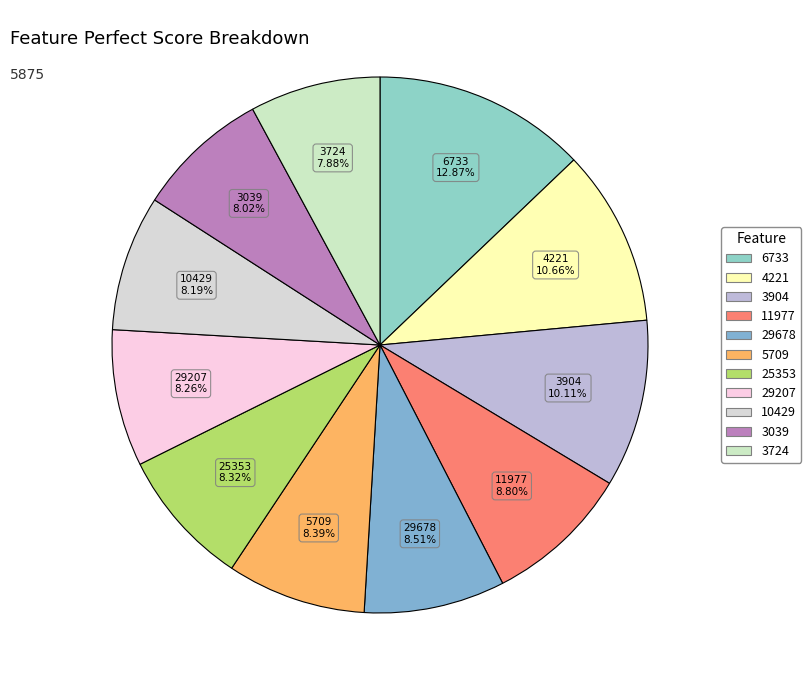

Is 6733 the majority of the pie?

No